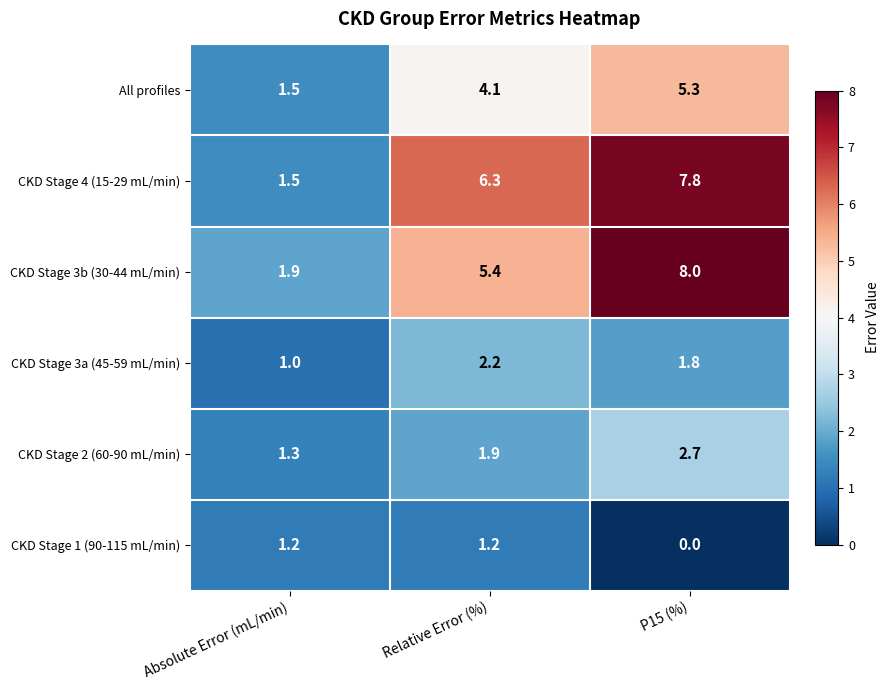

What is the difference between the maximum and minimum values in the CKD Stage 3a (45-59 mL/min) series?

1.2